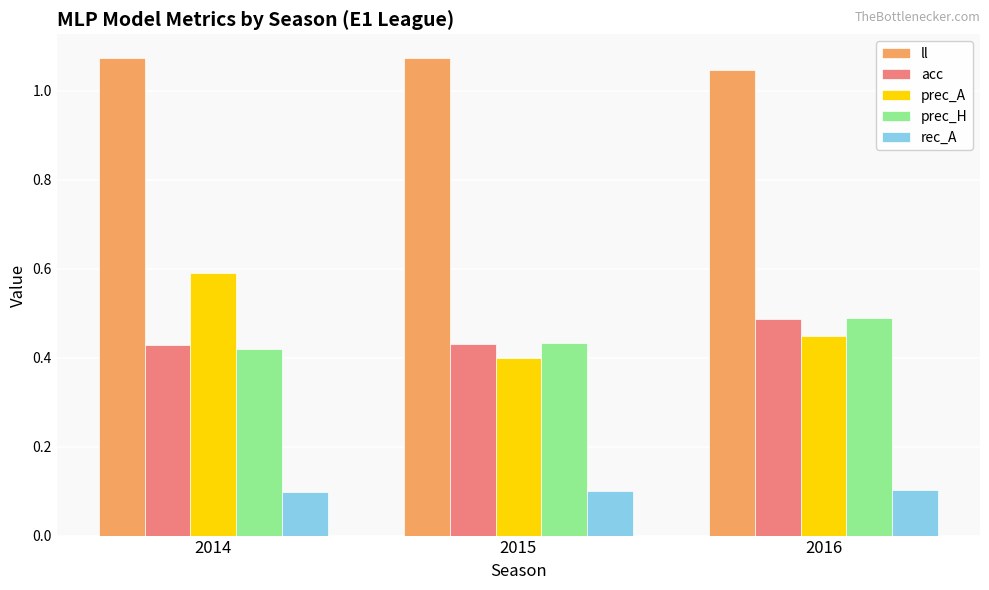

Between 2014 and 2015, which series saw the biggest shift?

prec_A